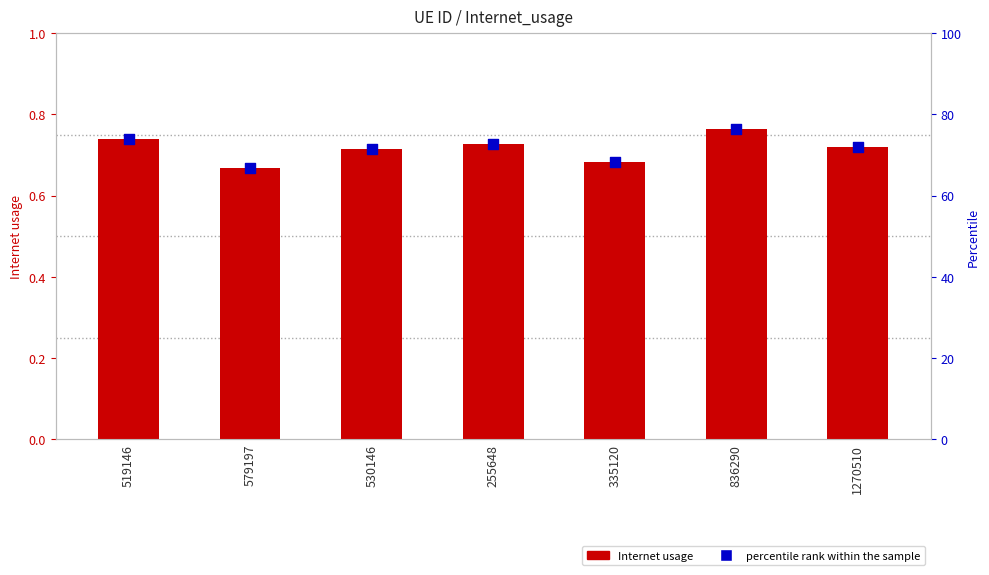

Which series has the largest total across all categories?

percentile rank within the sample